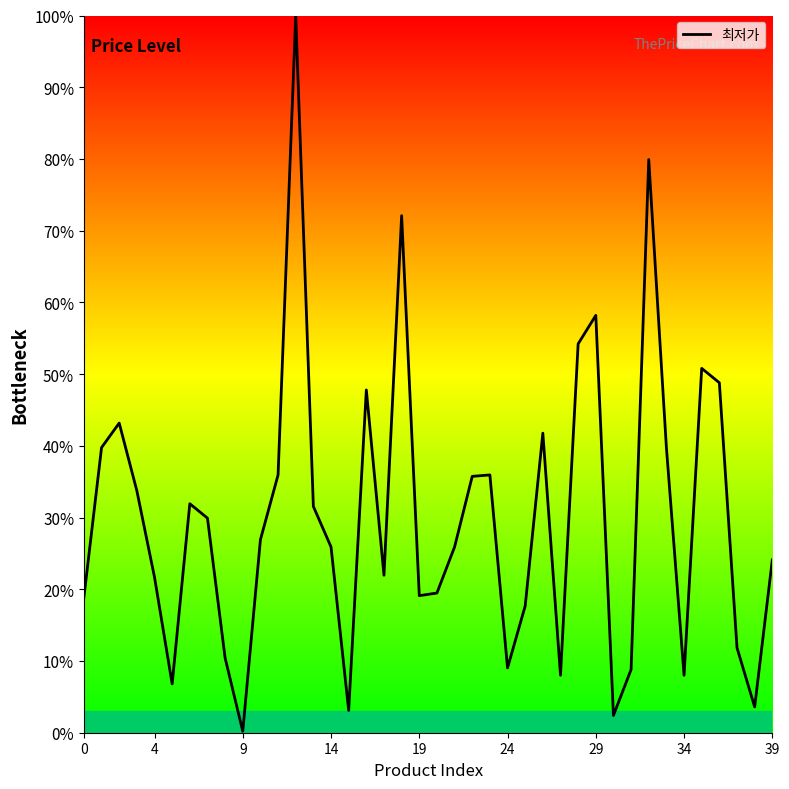

What is the difference between the maximum and minimum values?

99.8